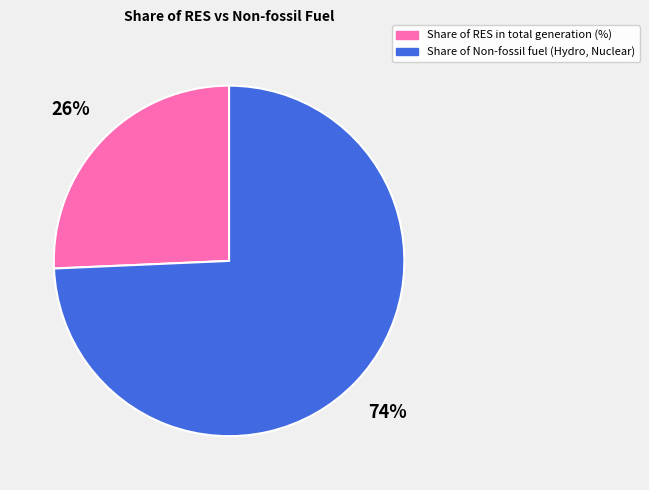

Which has a higher value, Share of RES in total generation (%) or Share of Non-fossil fuel (Hydro, Nuclear)?

Share of Non-fossil fuel (Hydro, Nuclear)